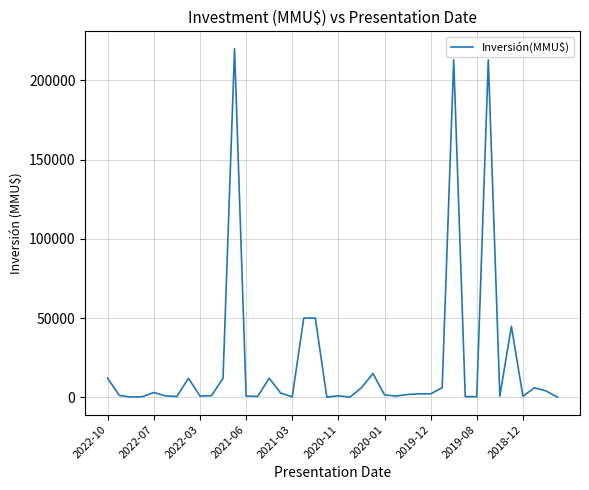

What is the greatest value displayed?

220000